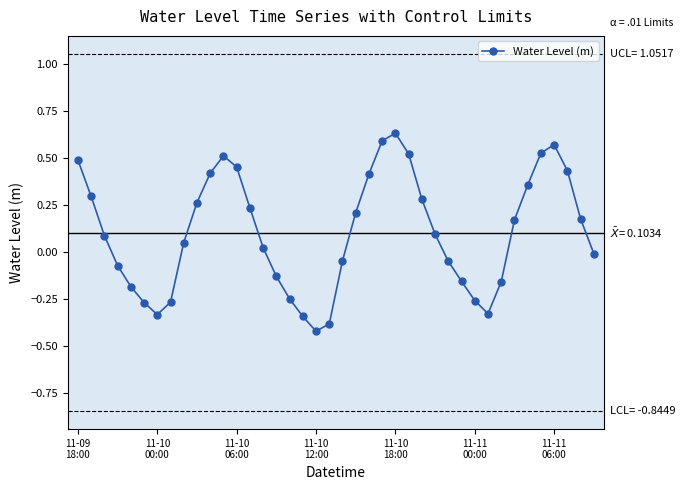

True or false: there are more than 0 points higher than both neighbors.

True